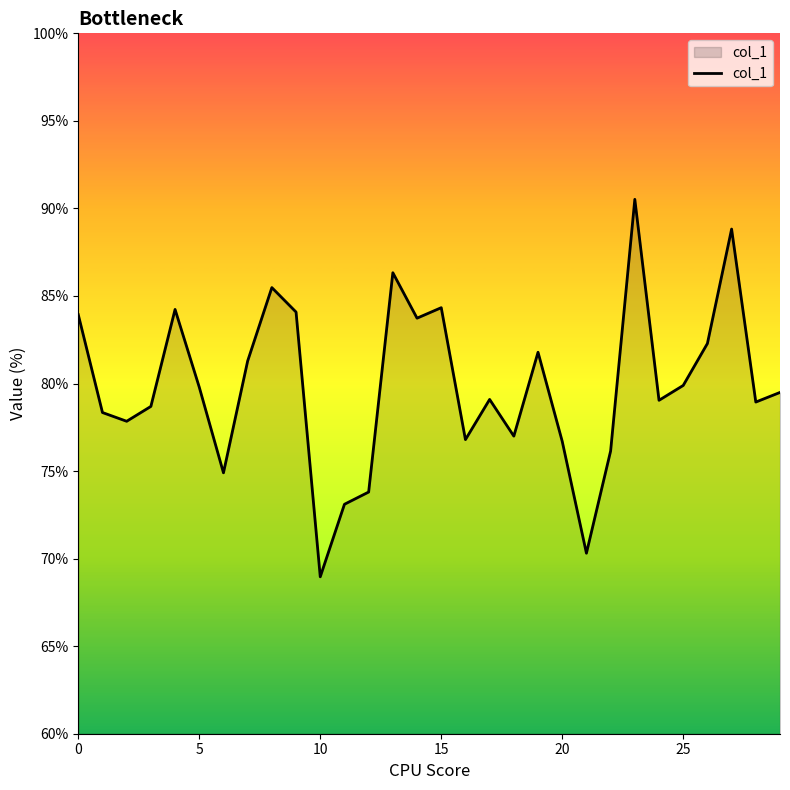

What is the maximum value shown in the chart?

90.5